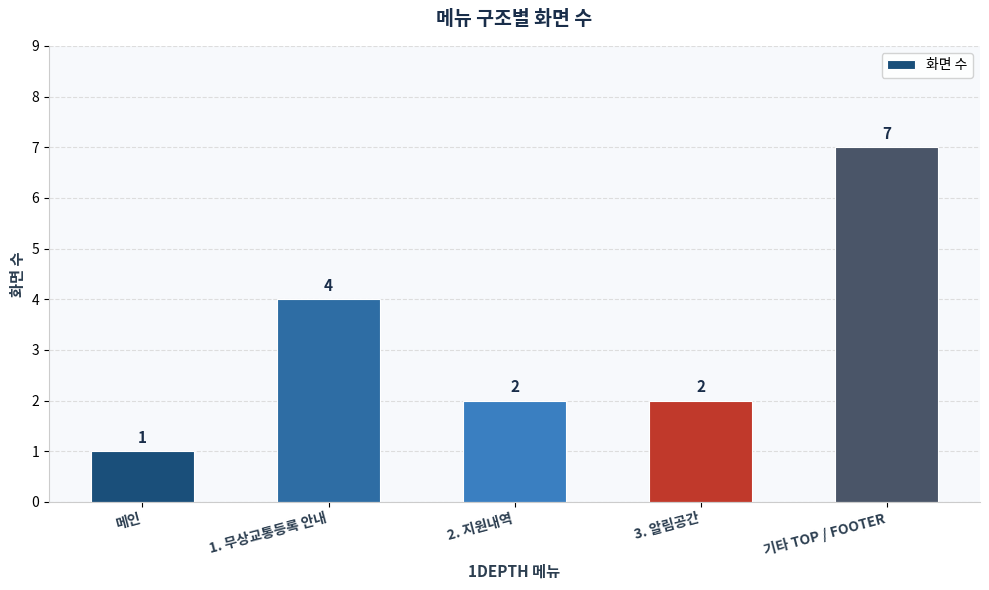

Count the values in the range 2 to 4.

3